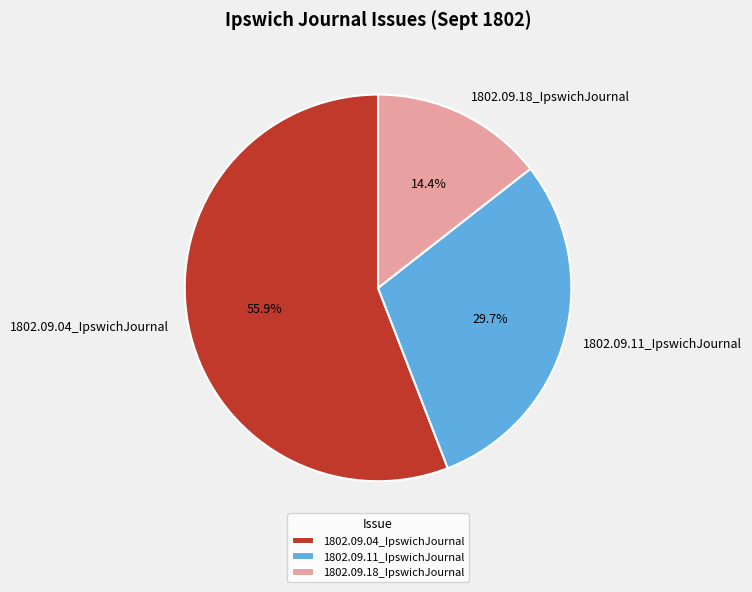

How much of the chart is everything except 1802.09.04_IpswichJournal?

44.1%